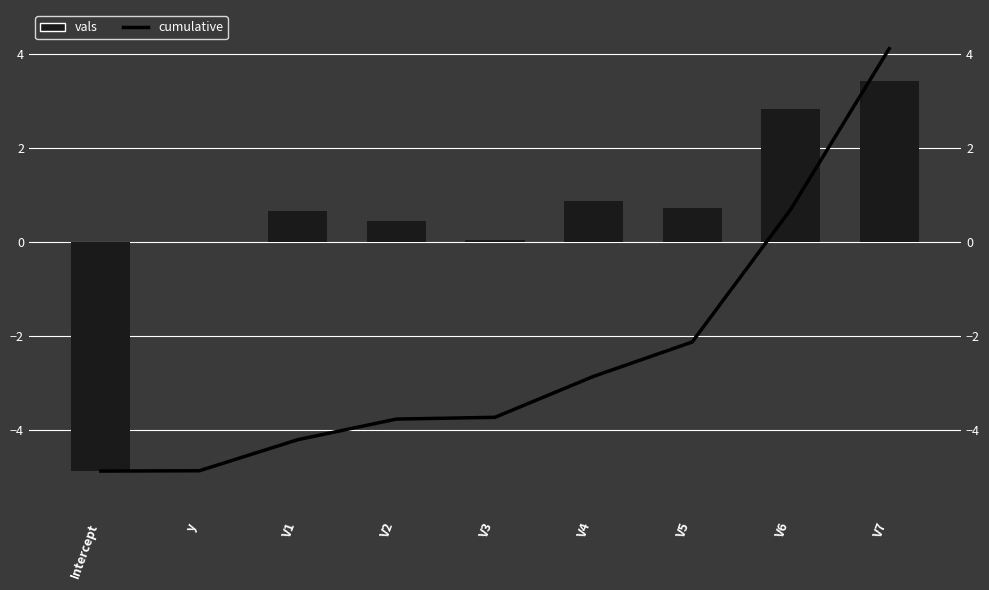

At which label does cumulative first exceed -3?

V4